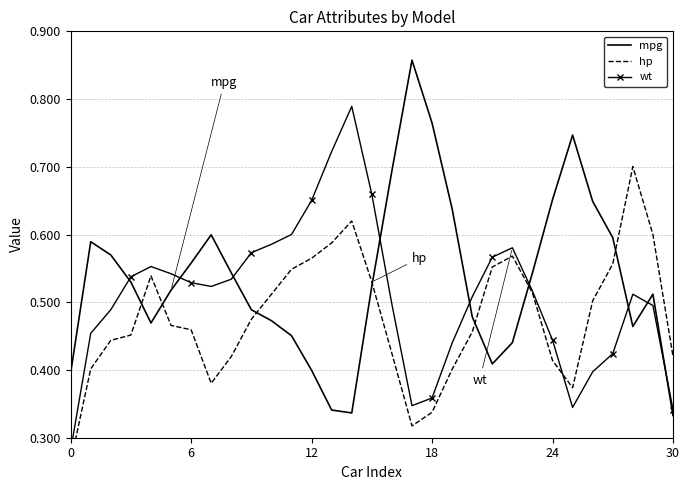

What is the difference between the second highest and minimum values in the mpg series?

0.4